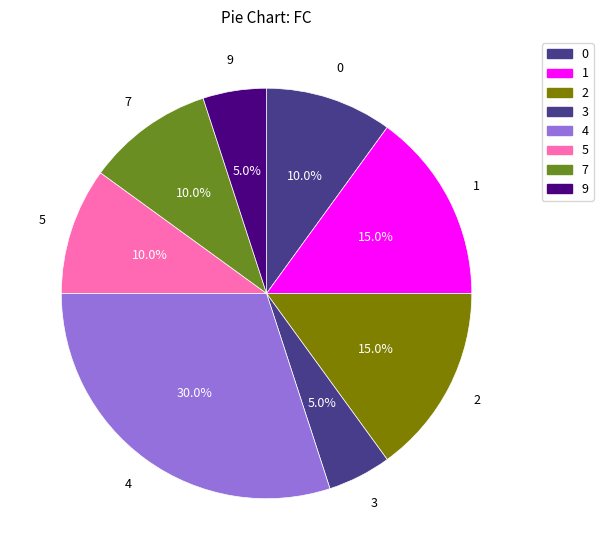

Does any single category account for the majority?

No